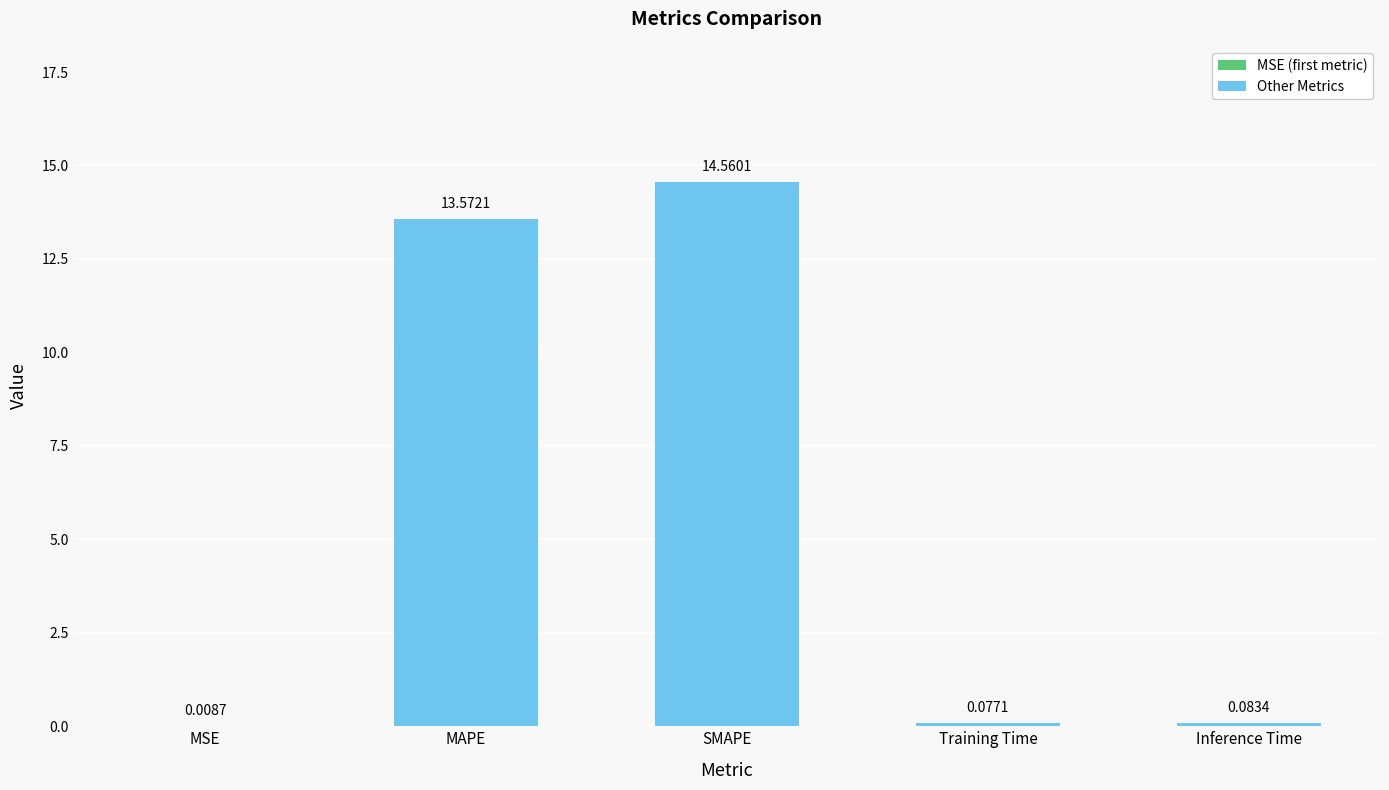

At which category does the chart reach its peak across all series?

SMAPE